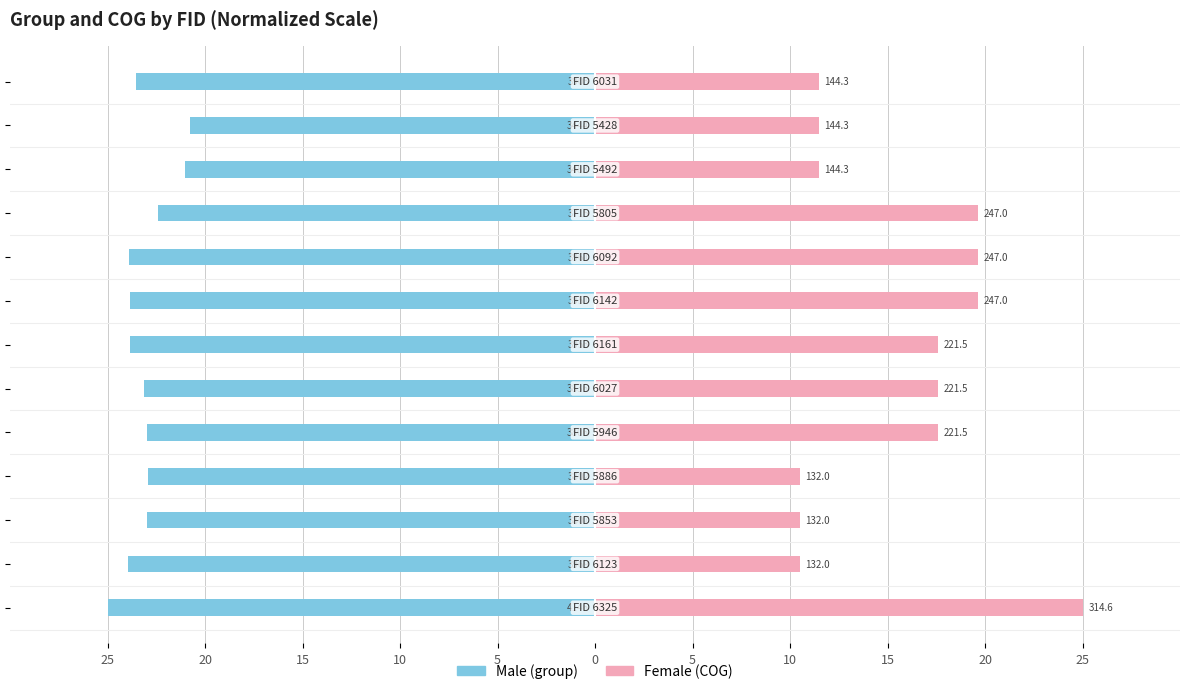

Reading left to right, transcribe all the data shown in this chart.

Male: -25.0	-23.9	-23.0	-22.9	-22.9	-23.1	-23.8	-23.8	-23.9	-22.4	-21.0	-20.8	-23.5
Female: 25.0	10.5	10.5	10.5	17.6	17.6	17.6	19.6	19.6	19.6	11.5	11.5	11.5